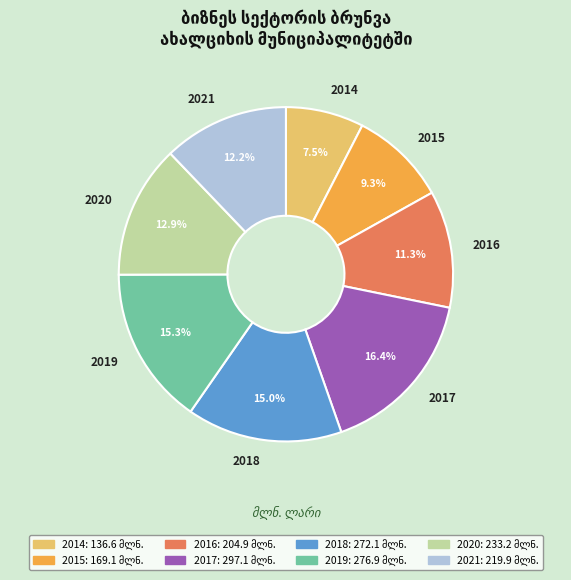

What is the largest slice in the pie chart?

2017